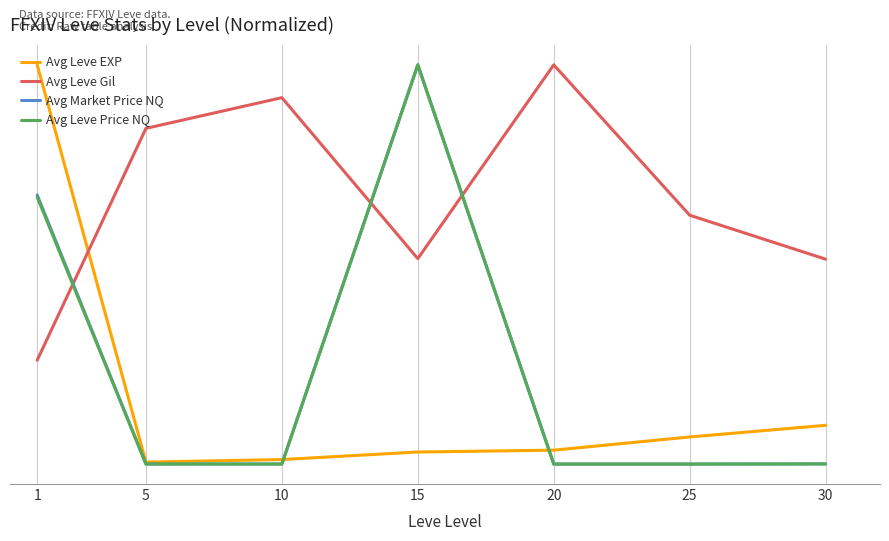

The value of Avg Leve Price NQ at 15 is 181.6. True or false?

False